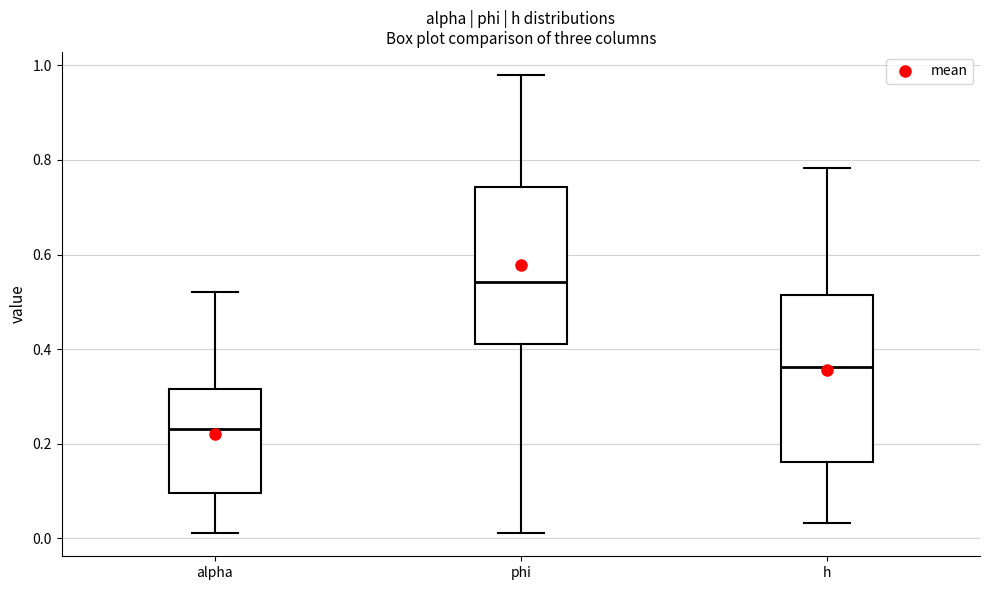

Where does the lower whisker of the box for alpha end on the y-axis? The values are not printed on the chart, so give them approximately, as read against the axis.

0.02